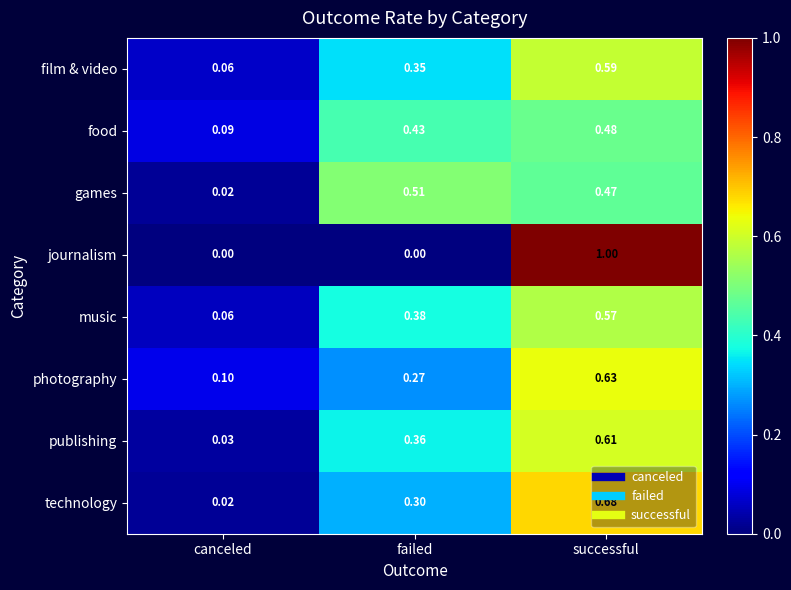

List the series in order of their peak value, highest first.

journalism, technology, photography, publishing, film & video, music, games, food